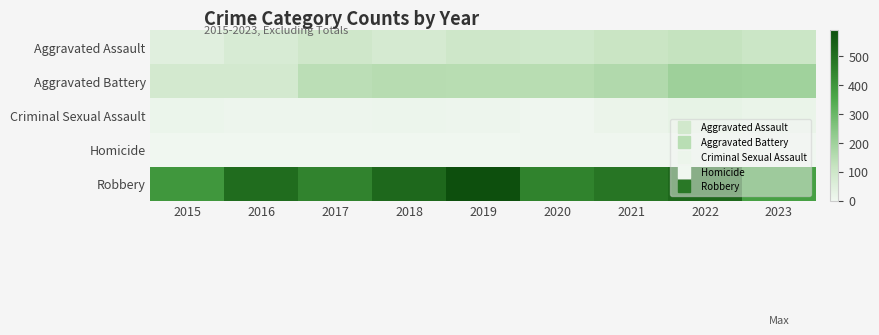

Which has a higher value, 2020 or 2022?

2022